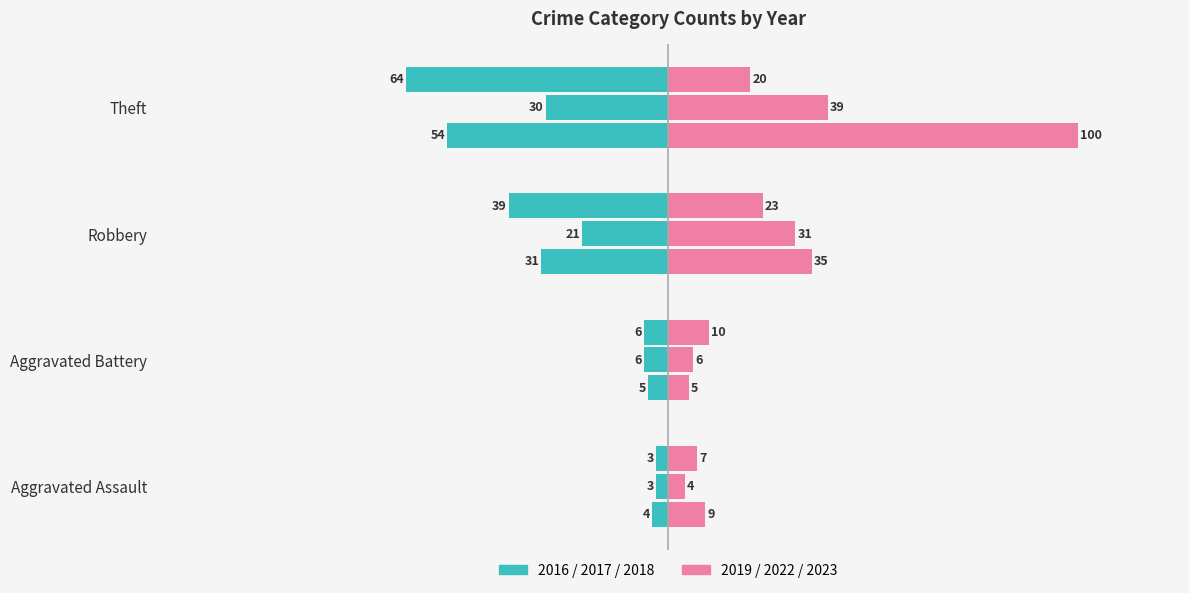

The value of Left (2016) at Theft is -85. True or false?

False